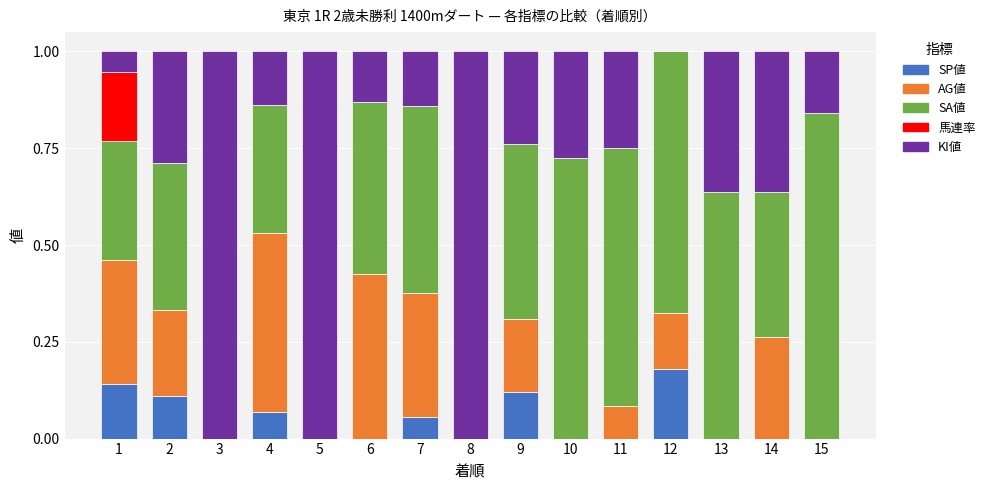

The value of SP値 at 9 is 0.0. True or false?

False